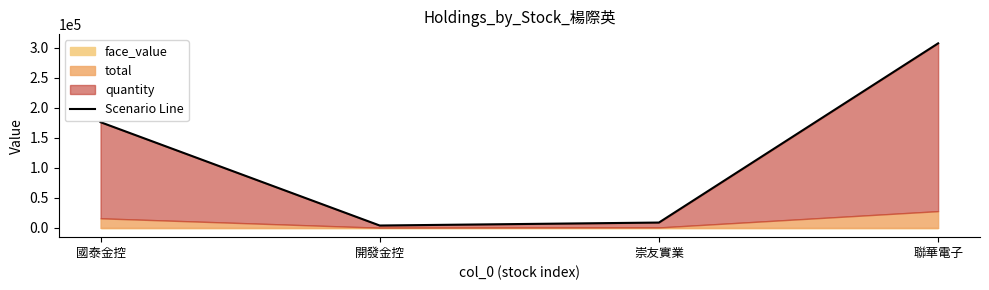

Which has a higher value, 崇友實業 or 開發金控?

崇友實業